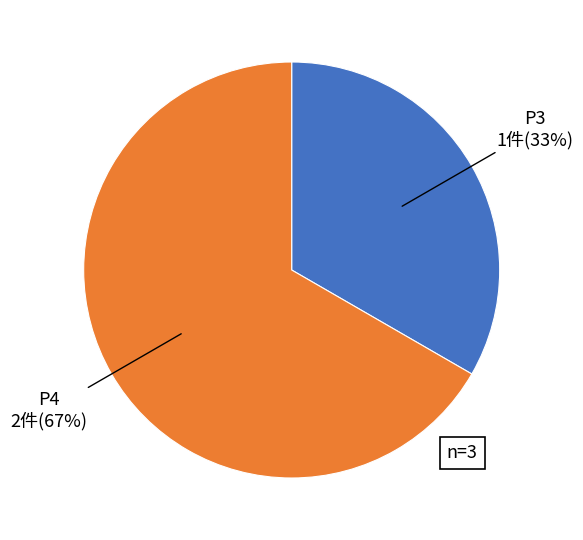

Does any single category account for the majority?

Yes